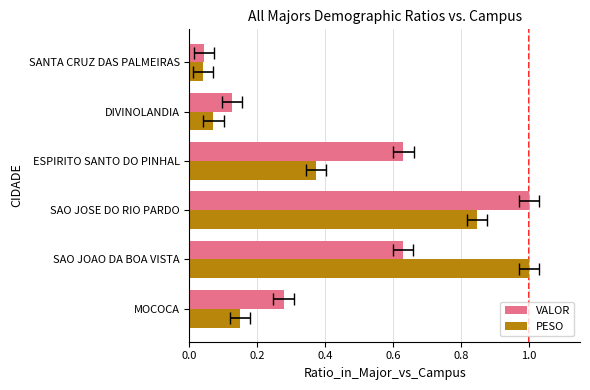

What position from the left is SANTA CRUZ DAS PALMEIRAS?

6